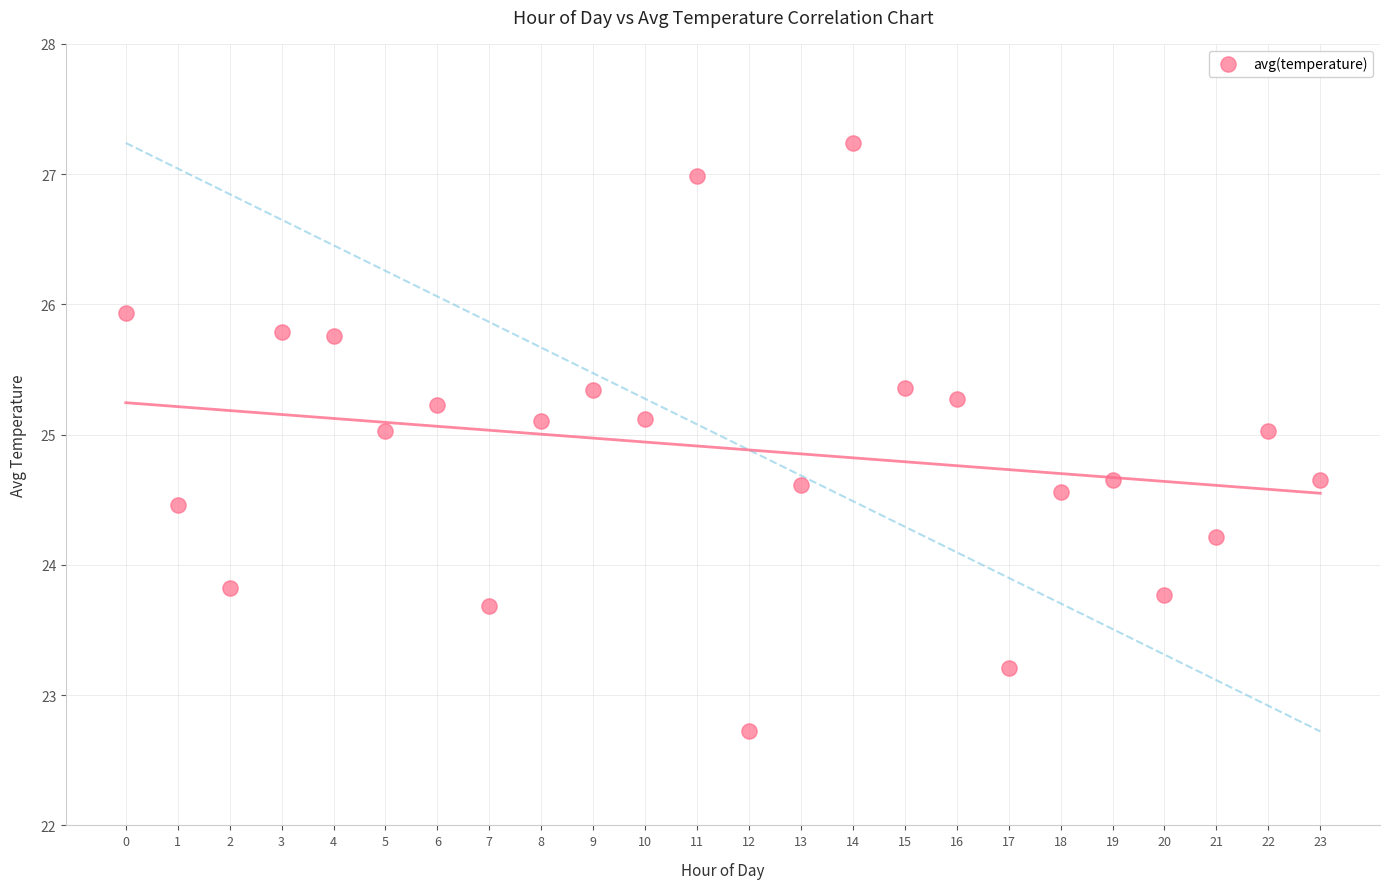

What is the range of X values (max minus min)?

23.0